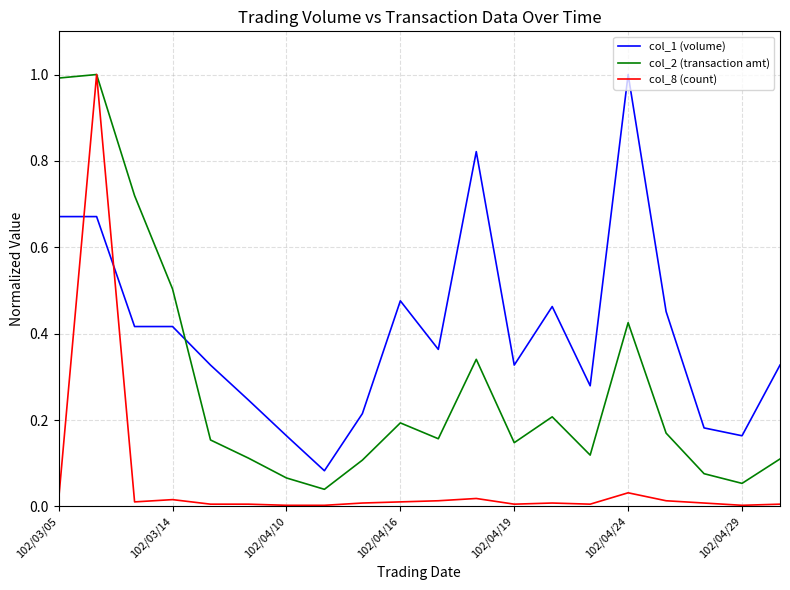

What is the greatest value displayed?

1.0